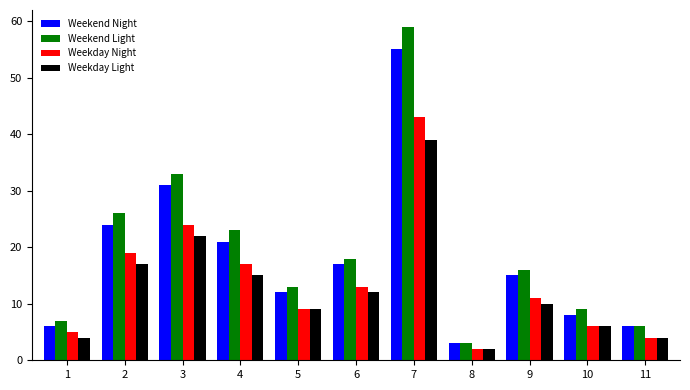

What is the difference between the maximum and minimum values in the Weekday Light series?

37